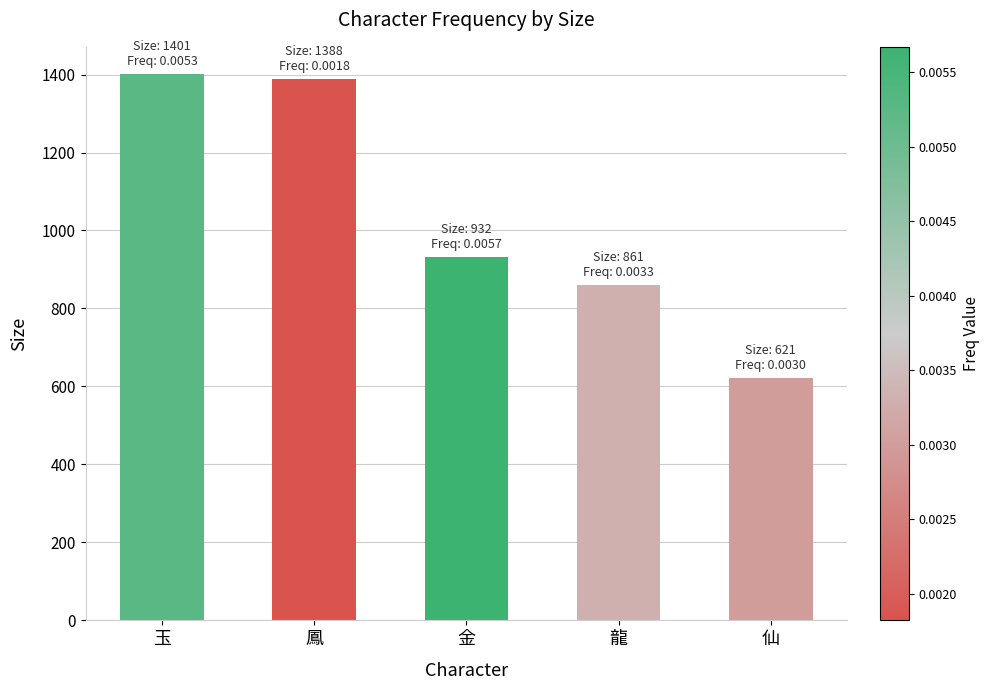

What is the minimum value shown in the chart?

621